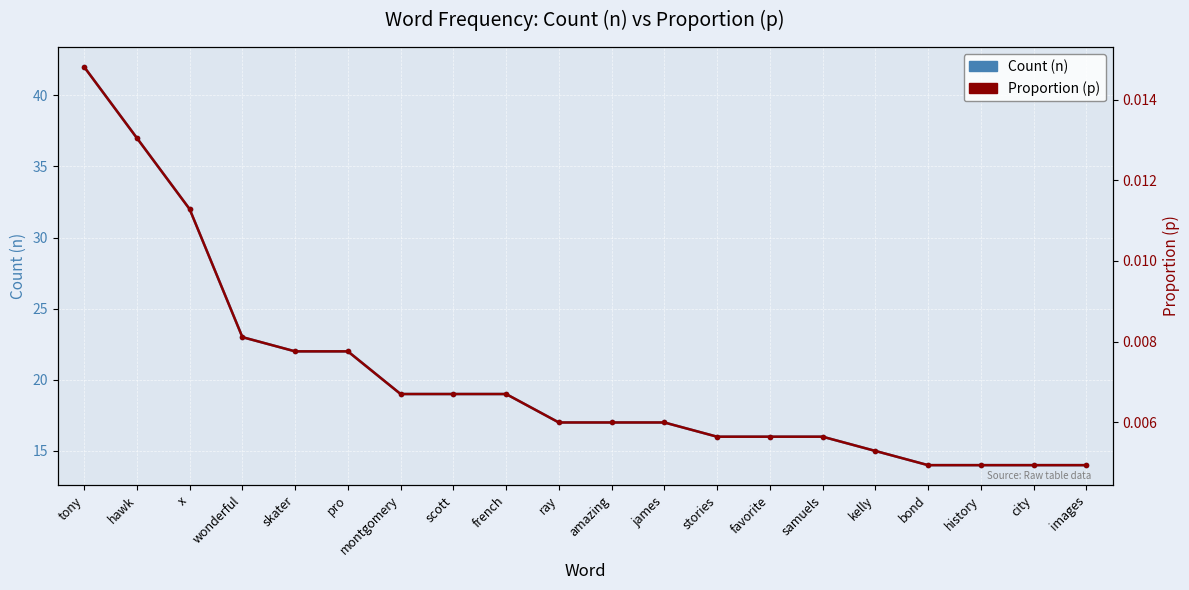

The value of Count (n) at amazing is 25.8. True or false?

False